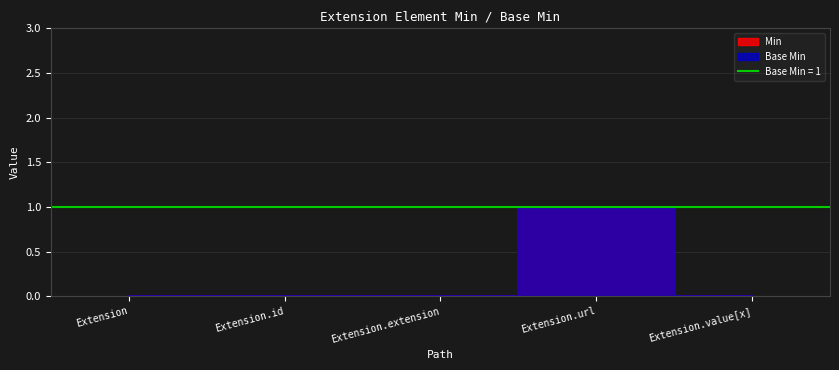

True or false: Min has more than 1 interior local peaks.

False